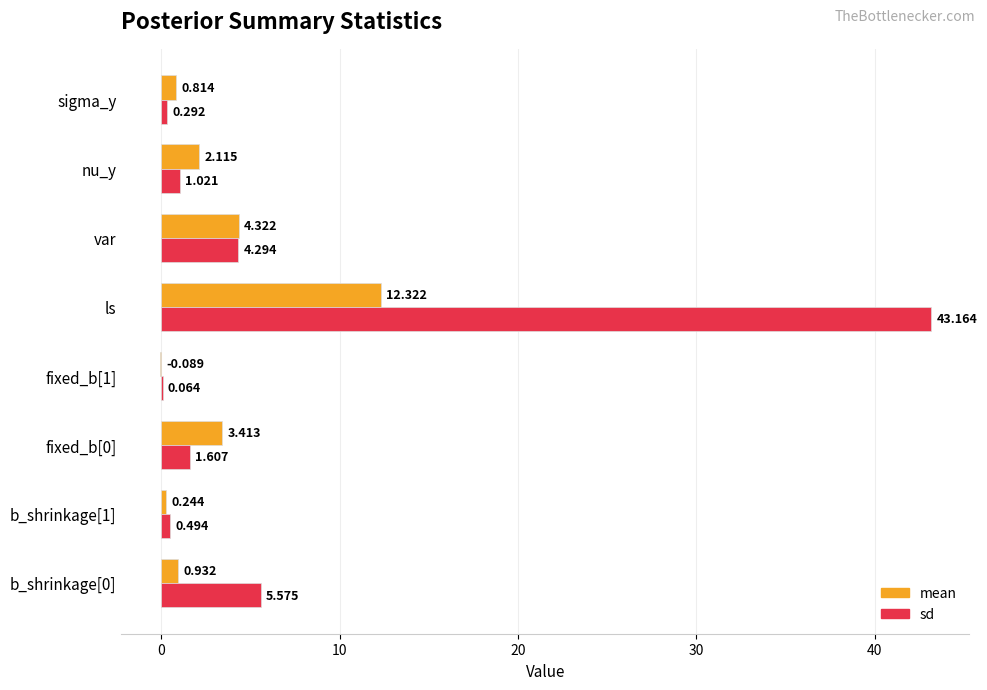

At which category is the sum across all series the highest?

ls